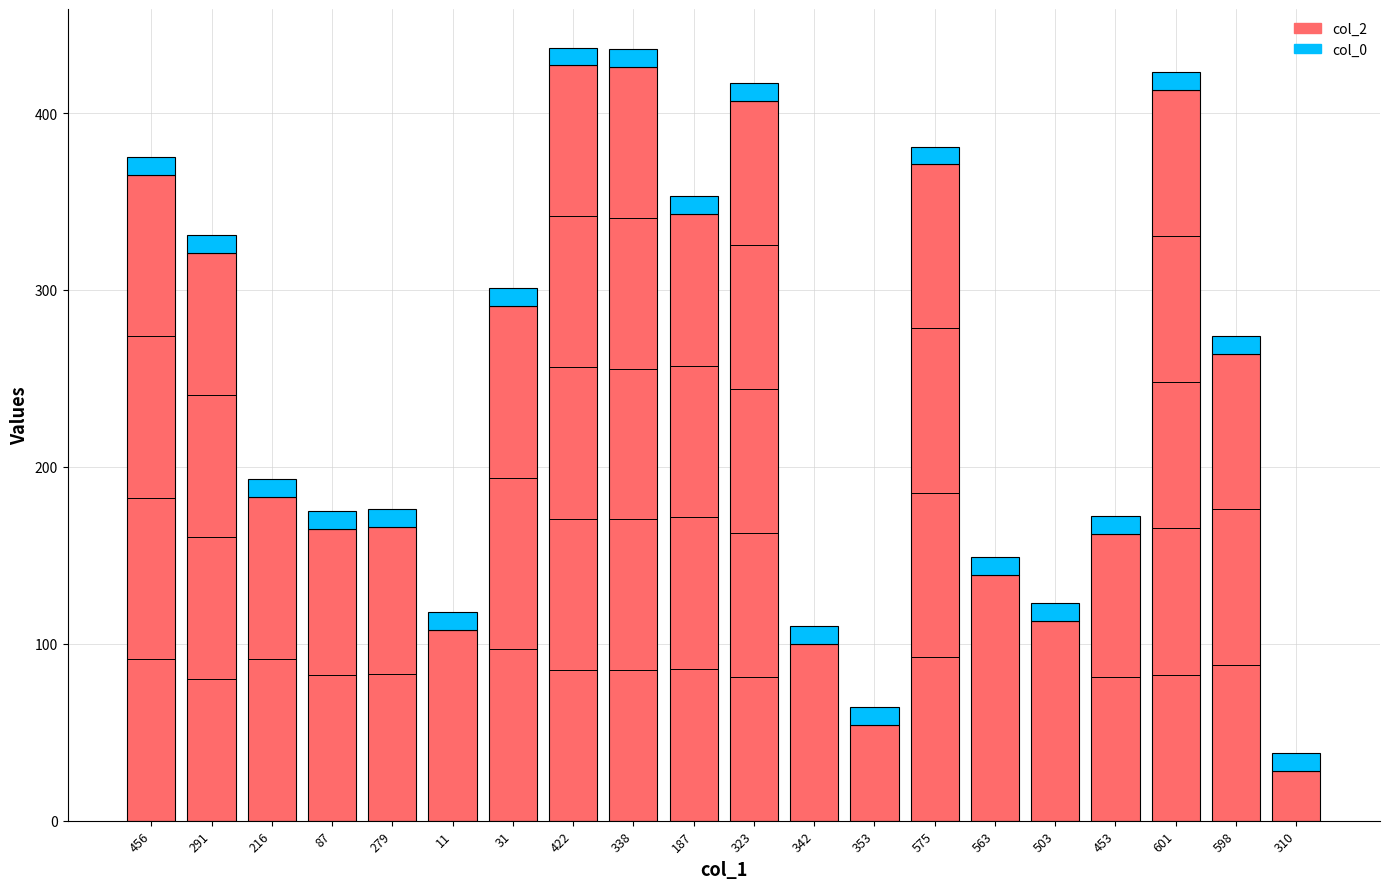

What is the average value of the col_2 series?

242